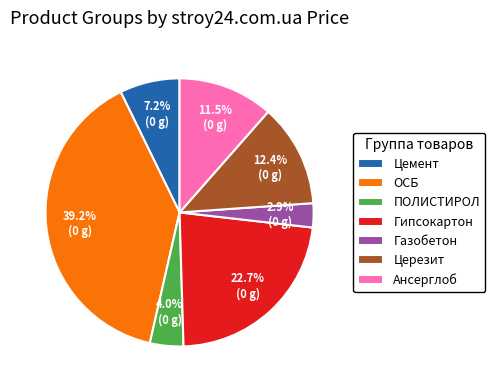

The ПОЛИСТИРОЛ slice represents 14% of the pie. True or false?

False